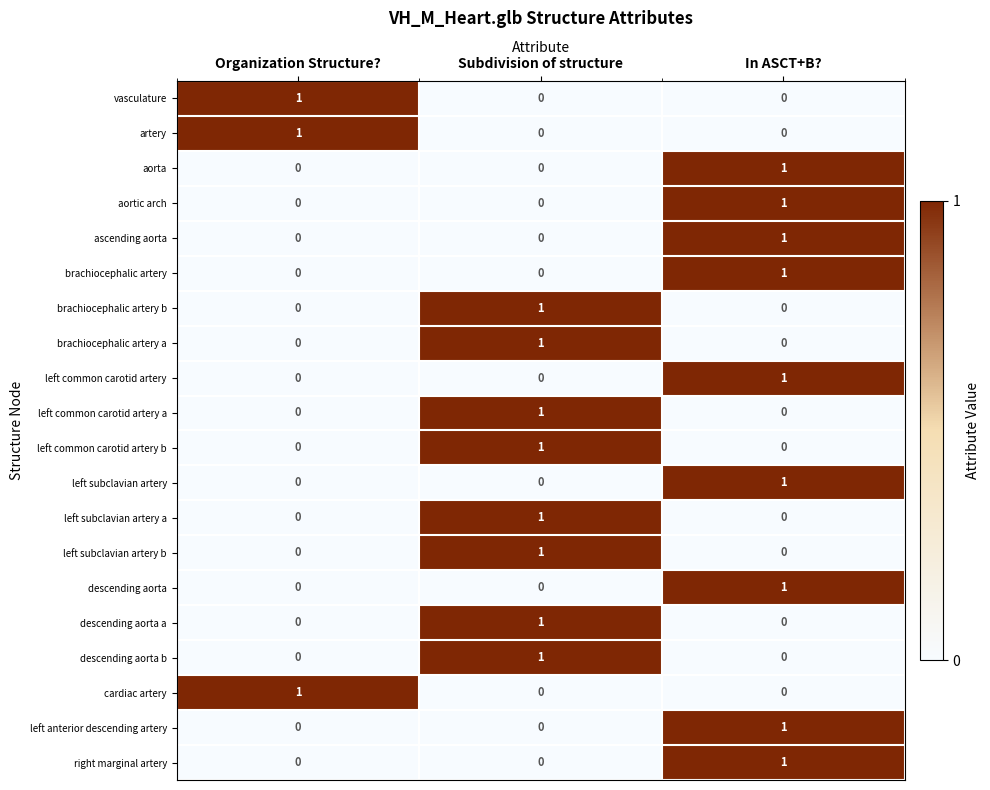

The value of left subclavian artery at In ASCT+B? is 0. True or false?

False